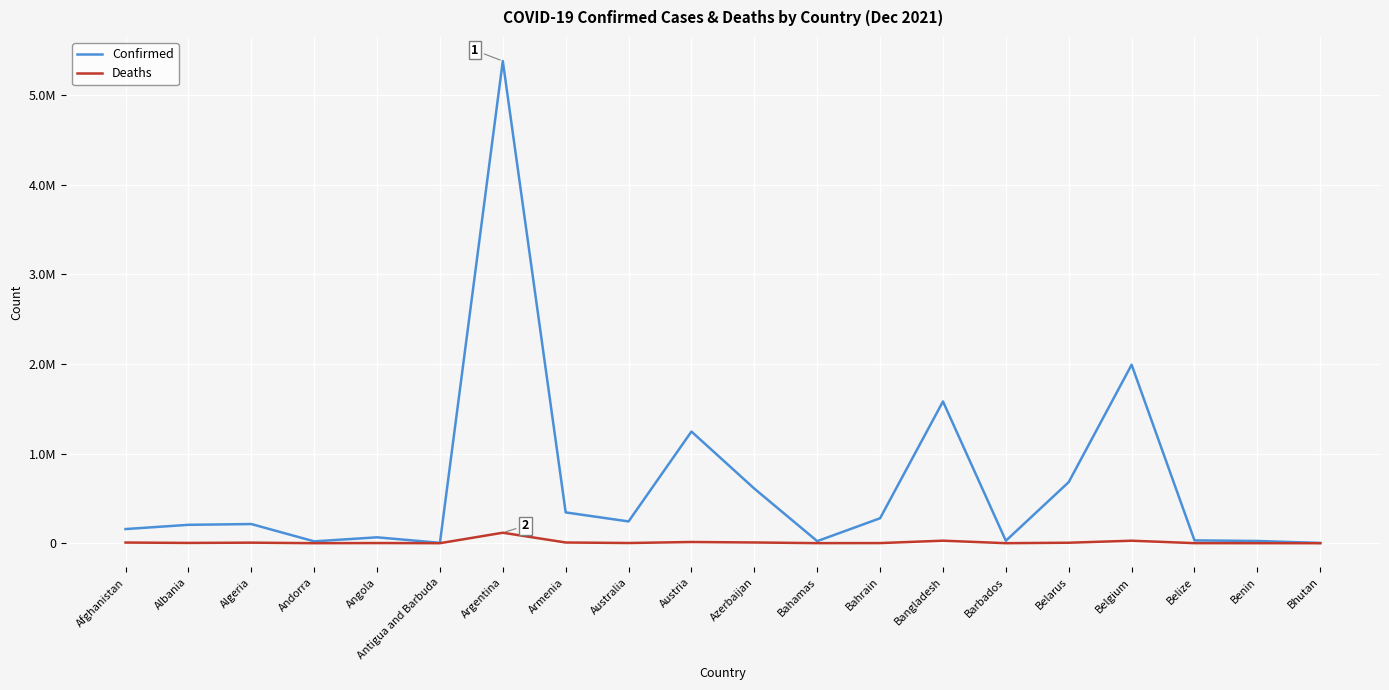

Which series has the widest spread of values?

Confirmed